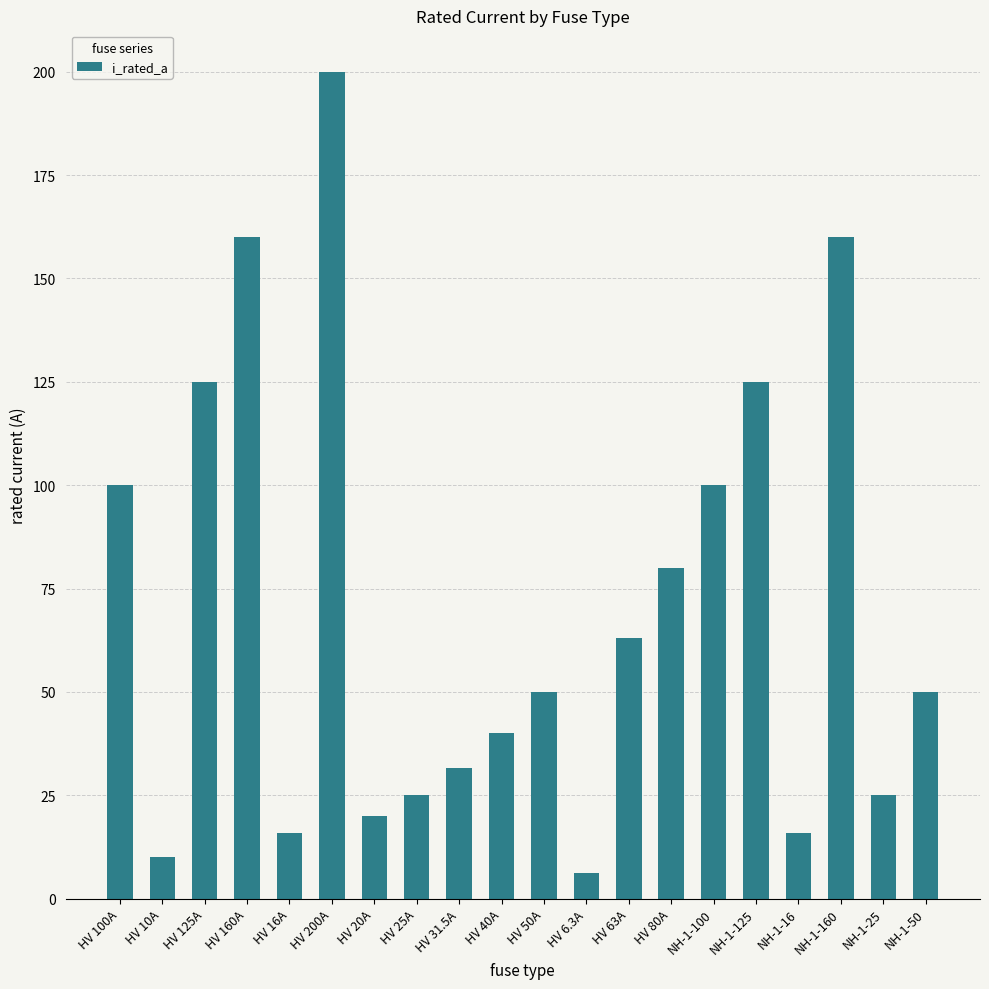

What is the difference between the maximum and minimum values?

193.7